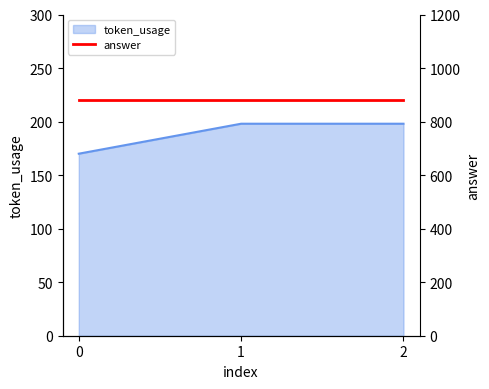

Reading right to left, transcribe all the data shown in this chart.

2=198	1=198	0=170